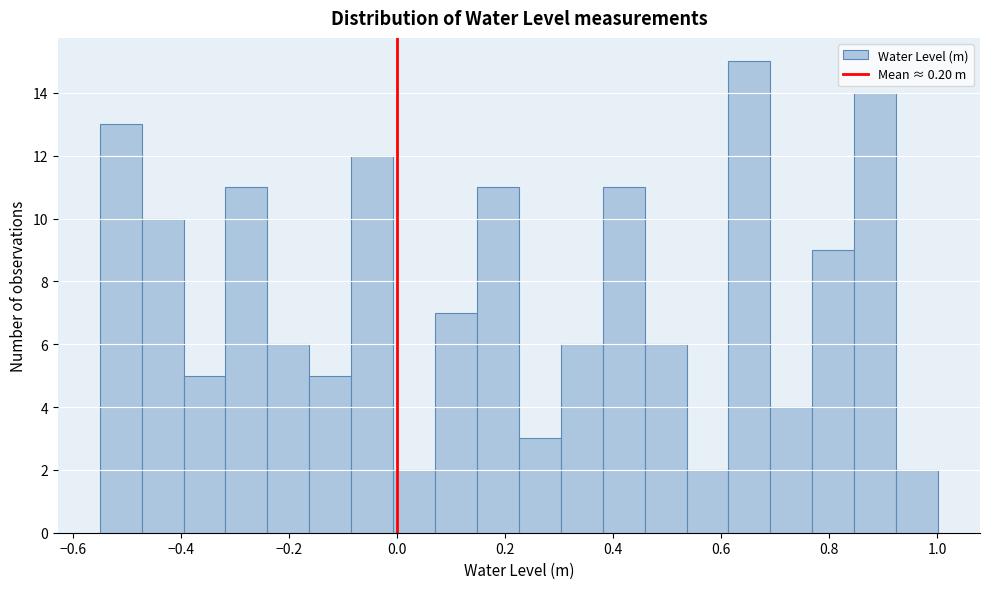

Around what value on the x-axis is the tallest bar? Give the approximate position of its centre, as read against the axis.

0.66